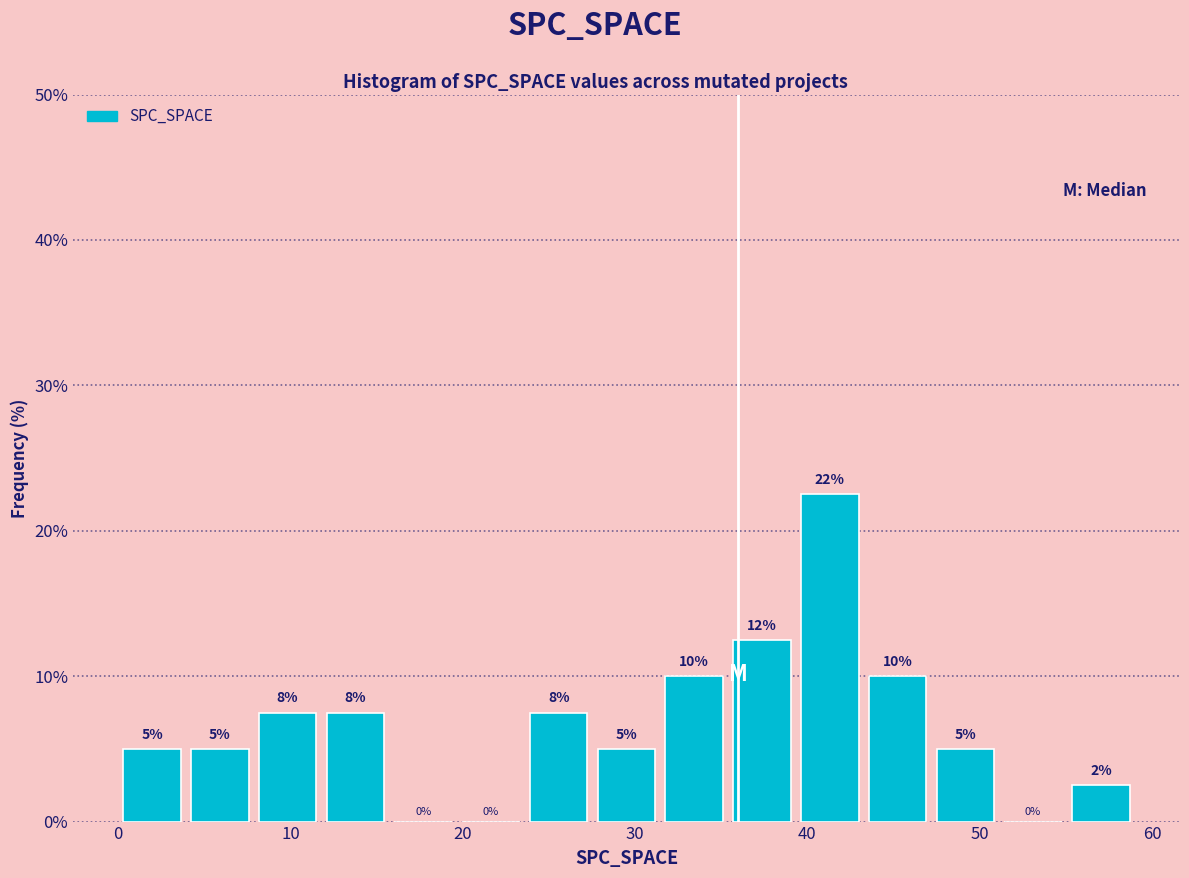

Around what value on the x-axis is the tallest bar? Give the approximate position of its centre, as read against the axis.

41